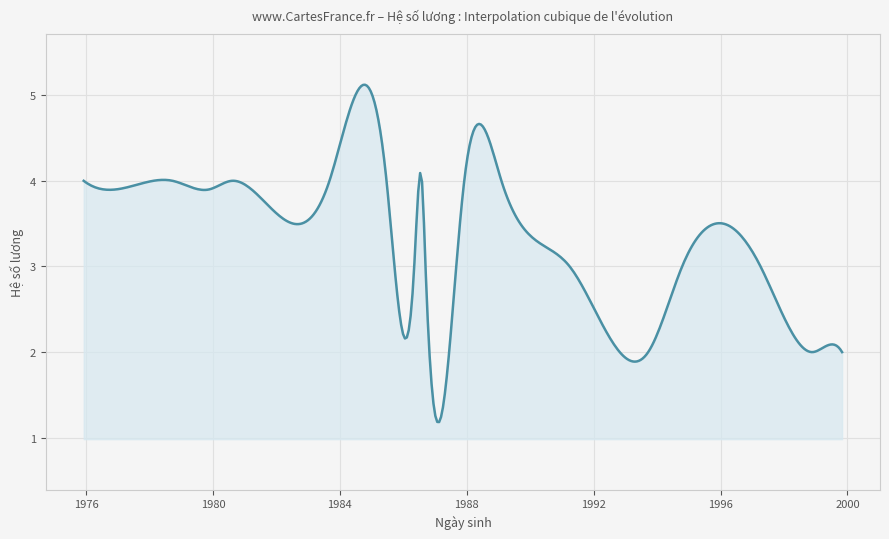

What is the smallest value displayed?

1.2